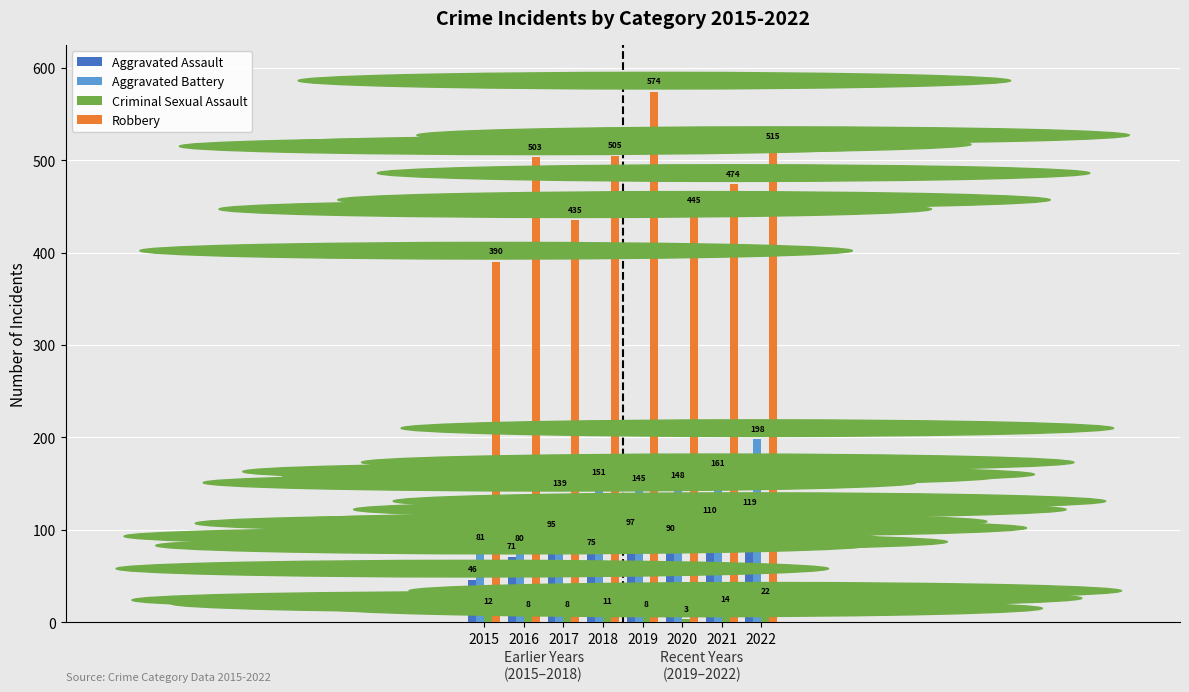

At which label is Robbery closest to 482?

2021